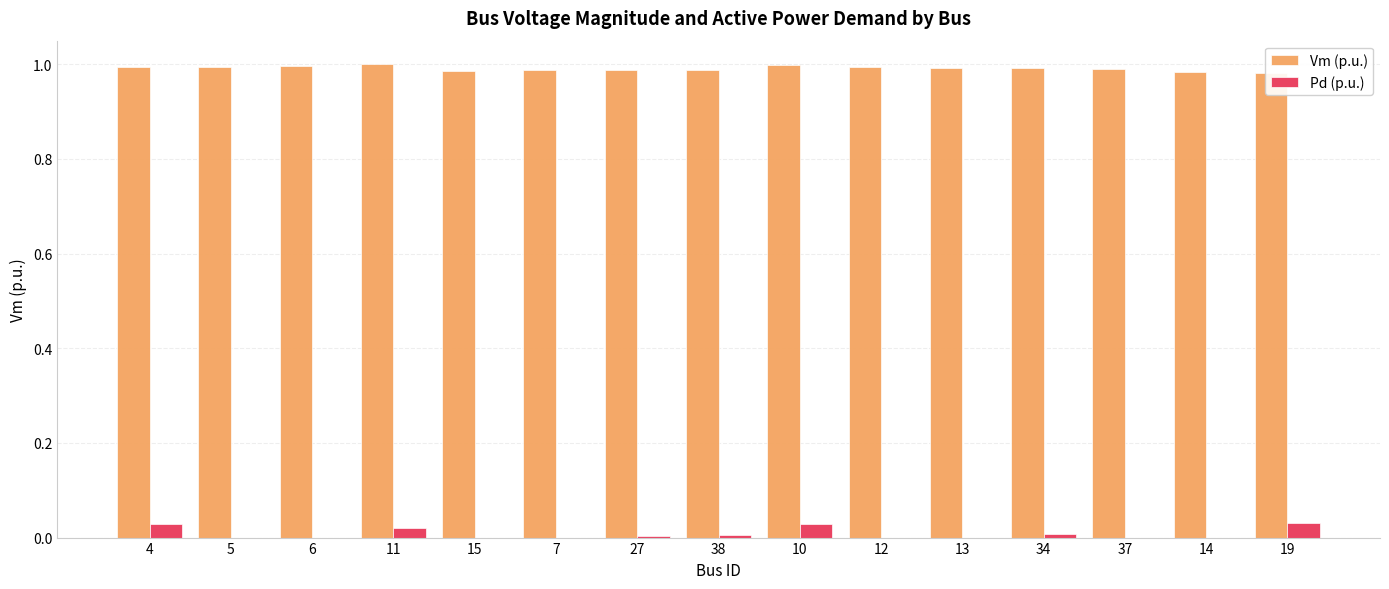

Which label corresponds to the smallest value in the chart?

5